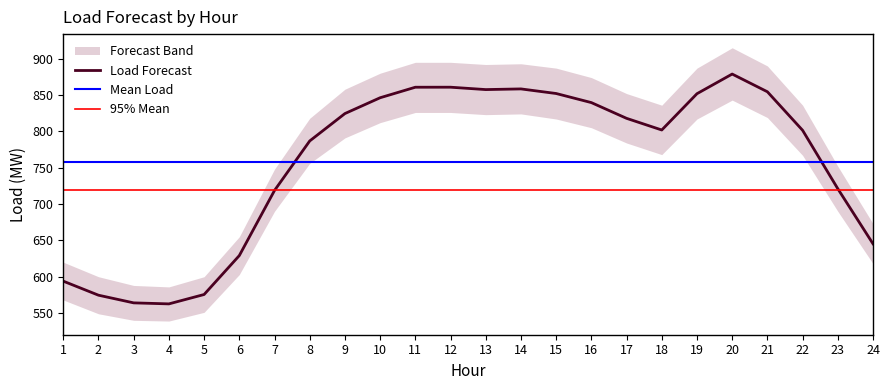

What is the greatest value displayed?

878.8